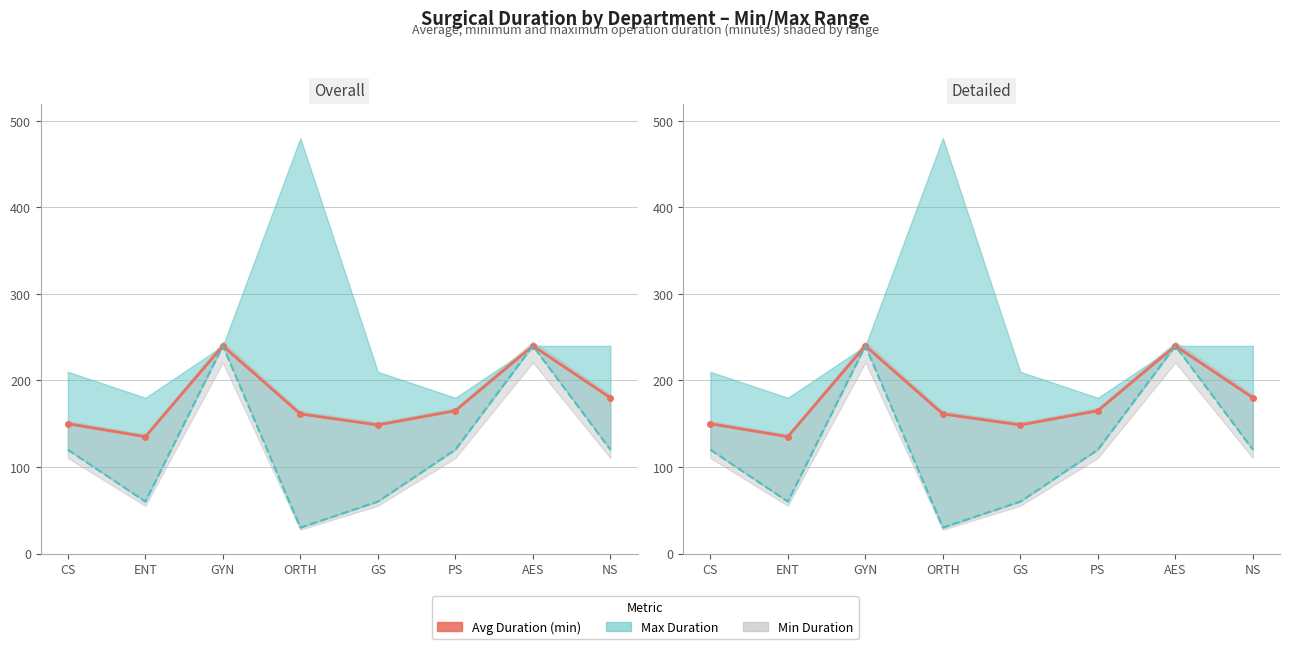

Read the value at ORTH.

161.2